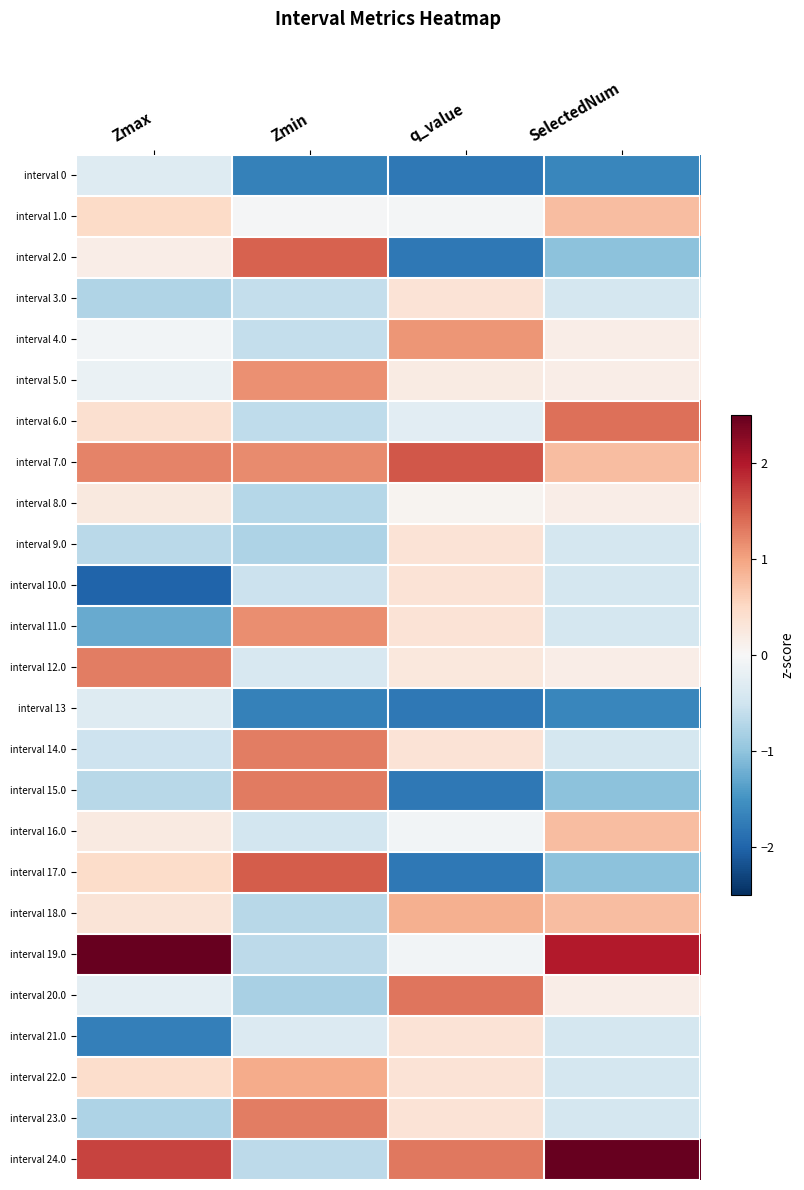

What is the spread (max minus min) of values at Zmin?

3.2